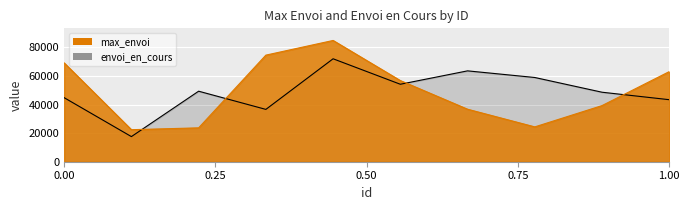

At 8, list the series in order from smallest to largest.

max_envoi, envoi_en_cours